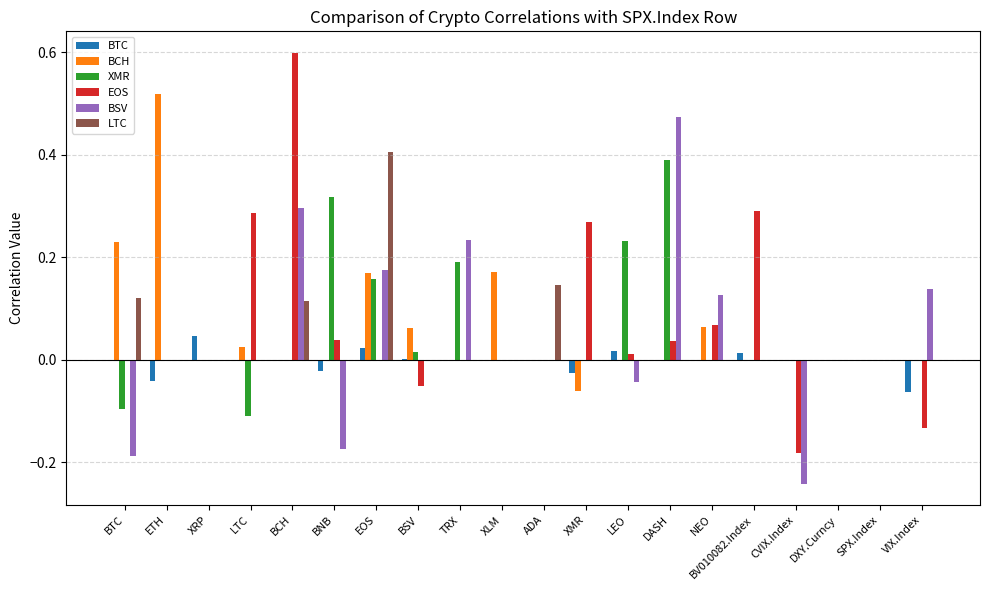

What are all the series names shown in the legend?

BTC, BCH, XMR, EOS, BSV, LTC